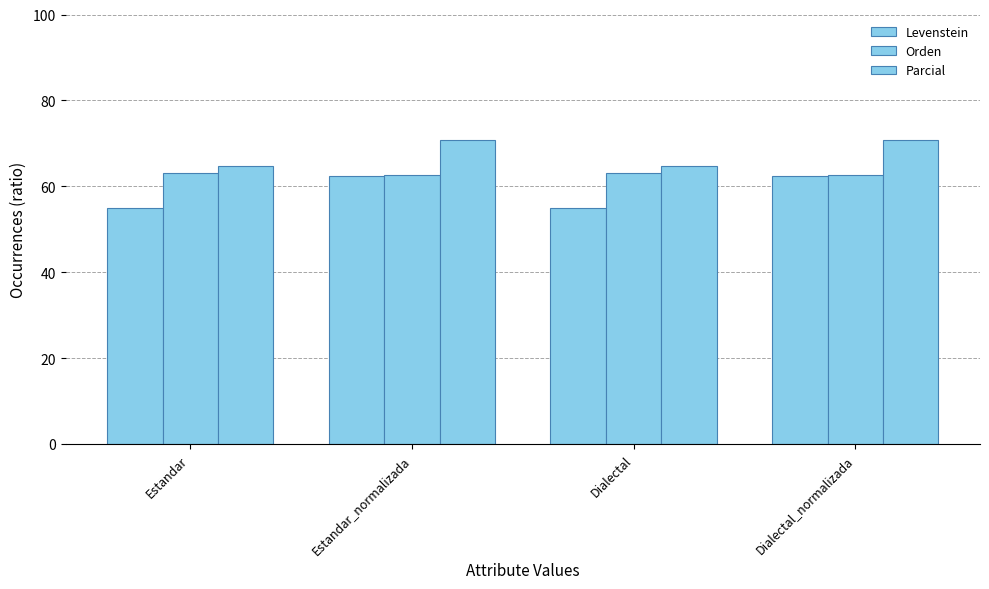

List the series in order of their overall mean, lowest first.

Levenstein, Orden, Parcial